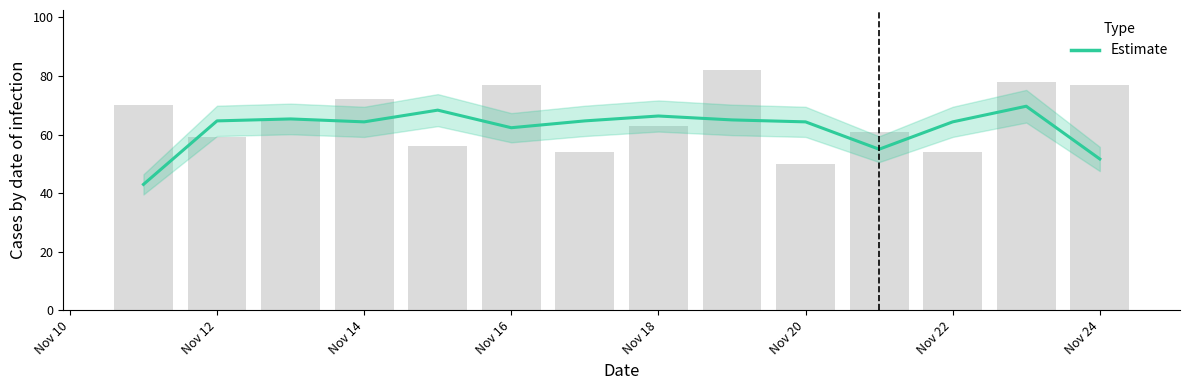

How many groups of bars are there?

14